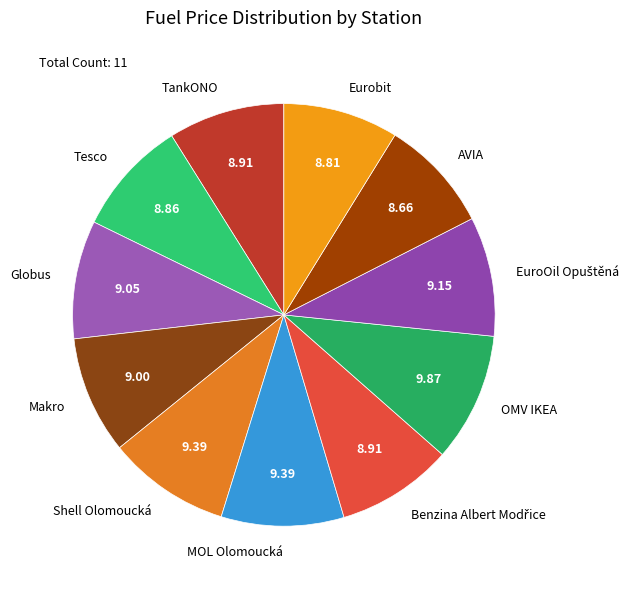

True or false: TankONO accounts for 9% of the total.

True